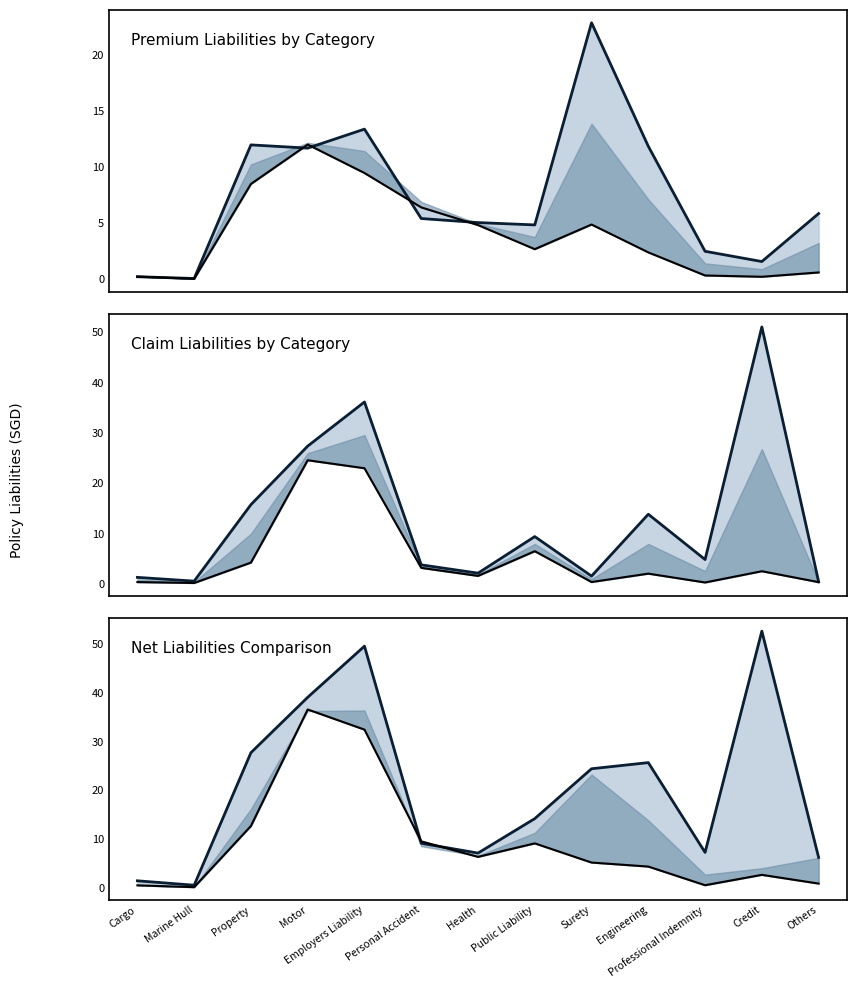

Which category has the lowest value in the Premium Net series?

Marine Hull